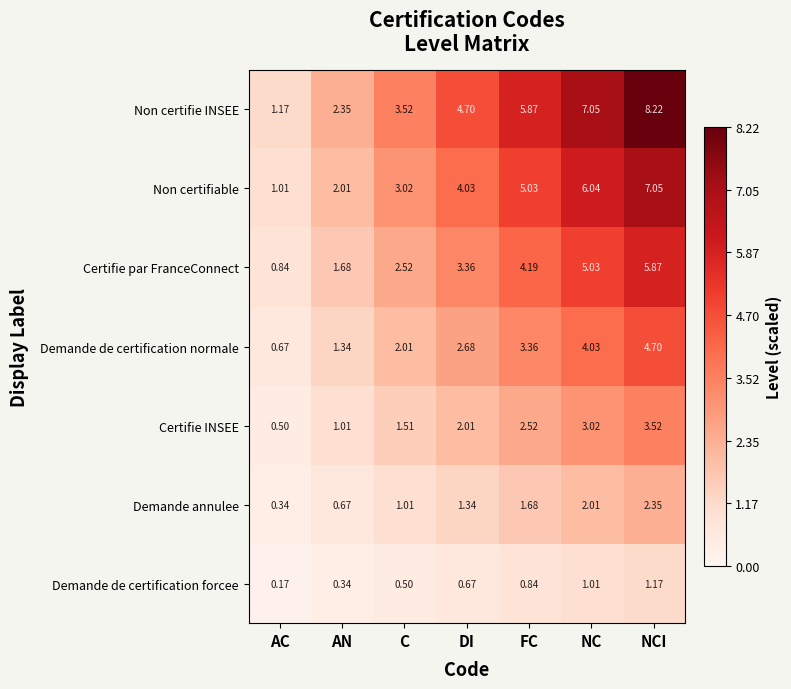

List the labels in order of Non certifie INSEE value, largest first.

NCI, NC, FC, DI, C, AN, AC